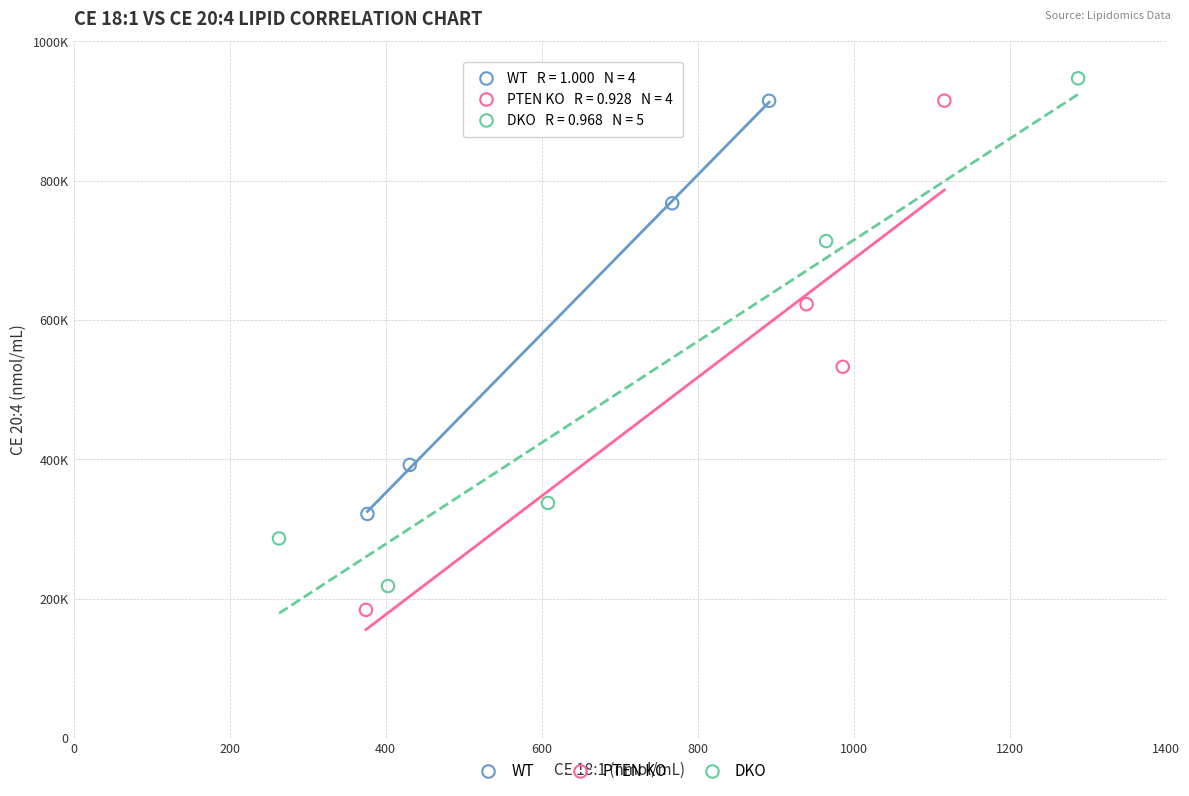

What are all the series names shown in the legend?

WT, PTEN KO, DKO